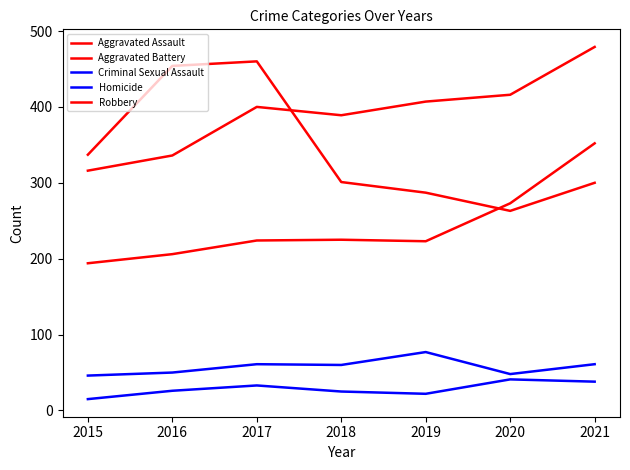

True or false: Aggravated Battery and Homicide intersect in this chart.

False